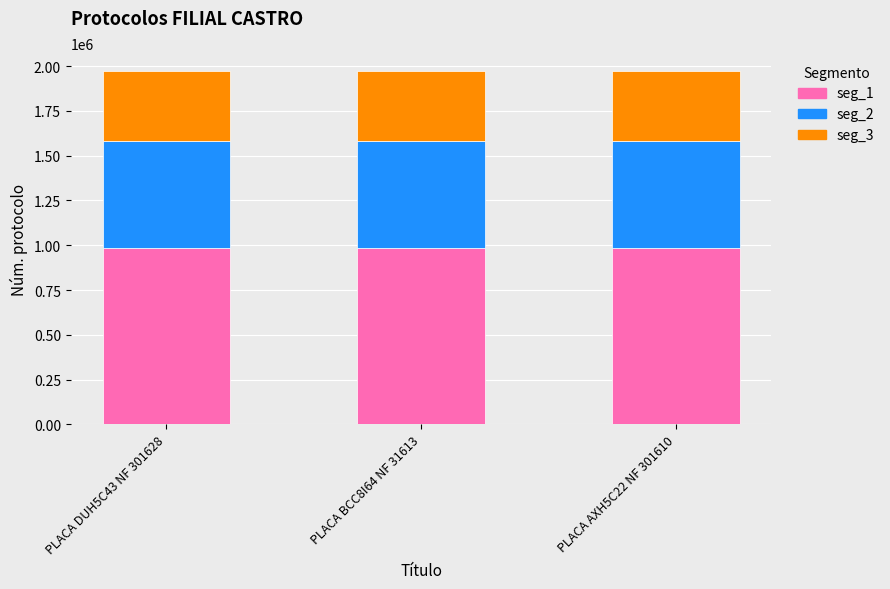

What is the lowest value of the seg_1 series?

987062.5